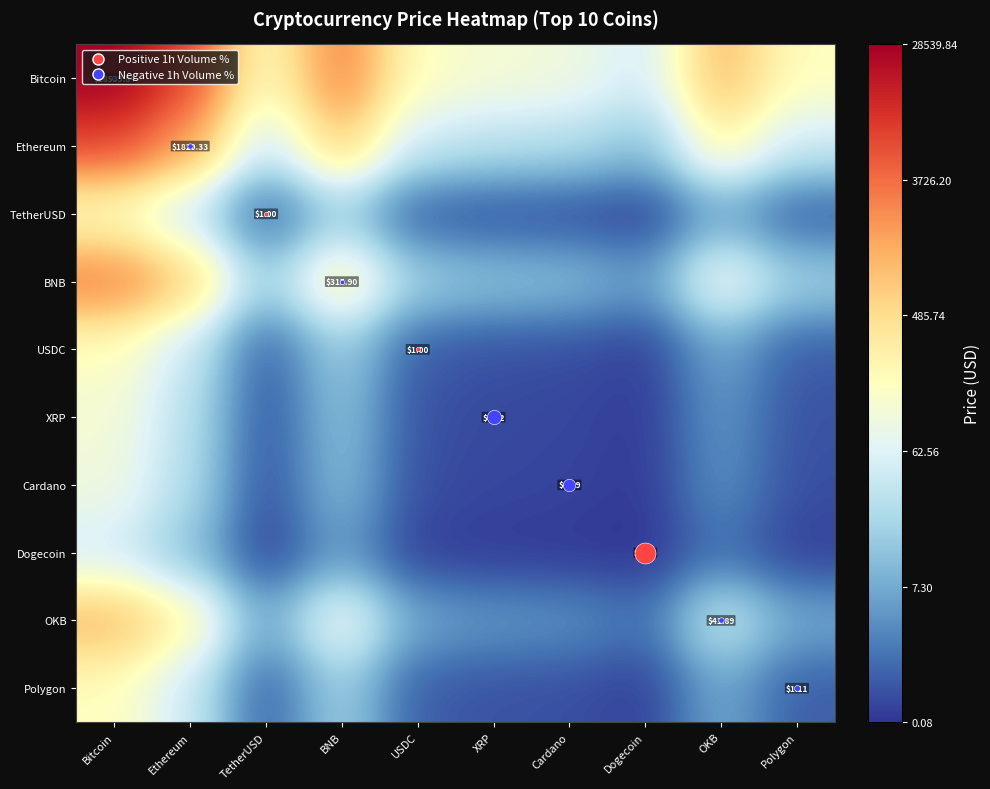

What is the difference between the highest and lowest values at BNB?

6.2